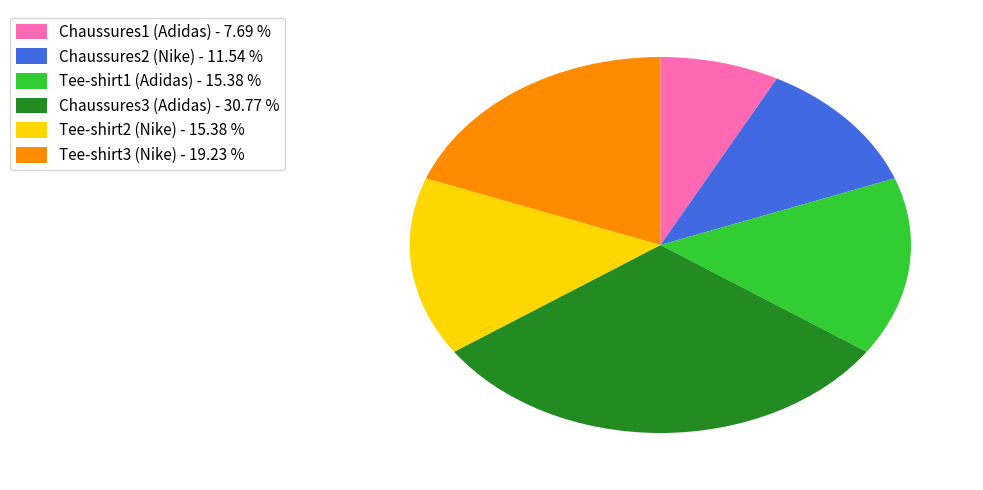

How many segments does this pie chart have?

6